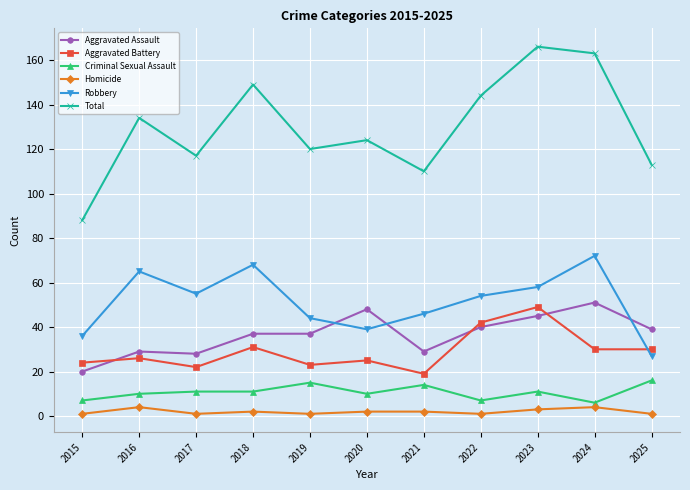

True or false: Homicide and Aggravated Assault intersect in this chart.

False